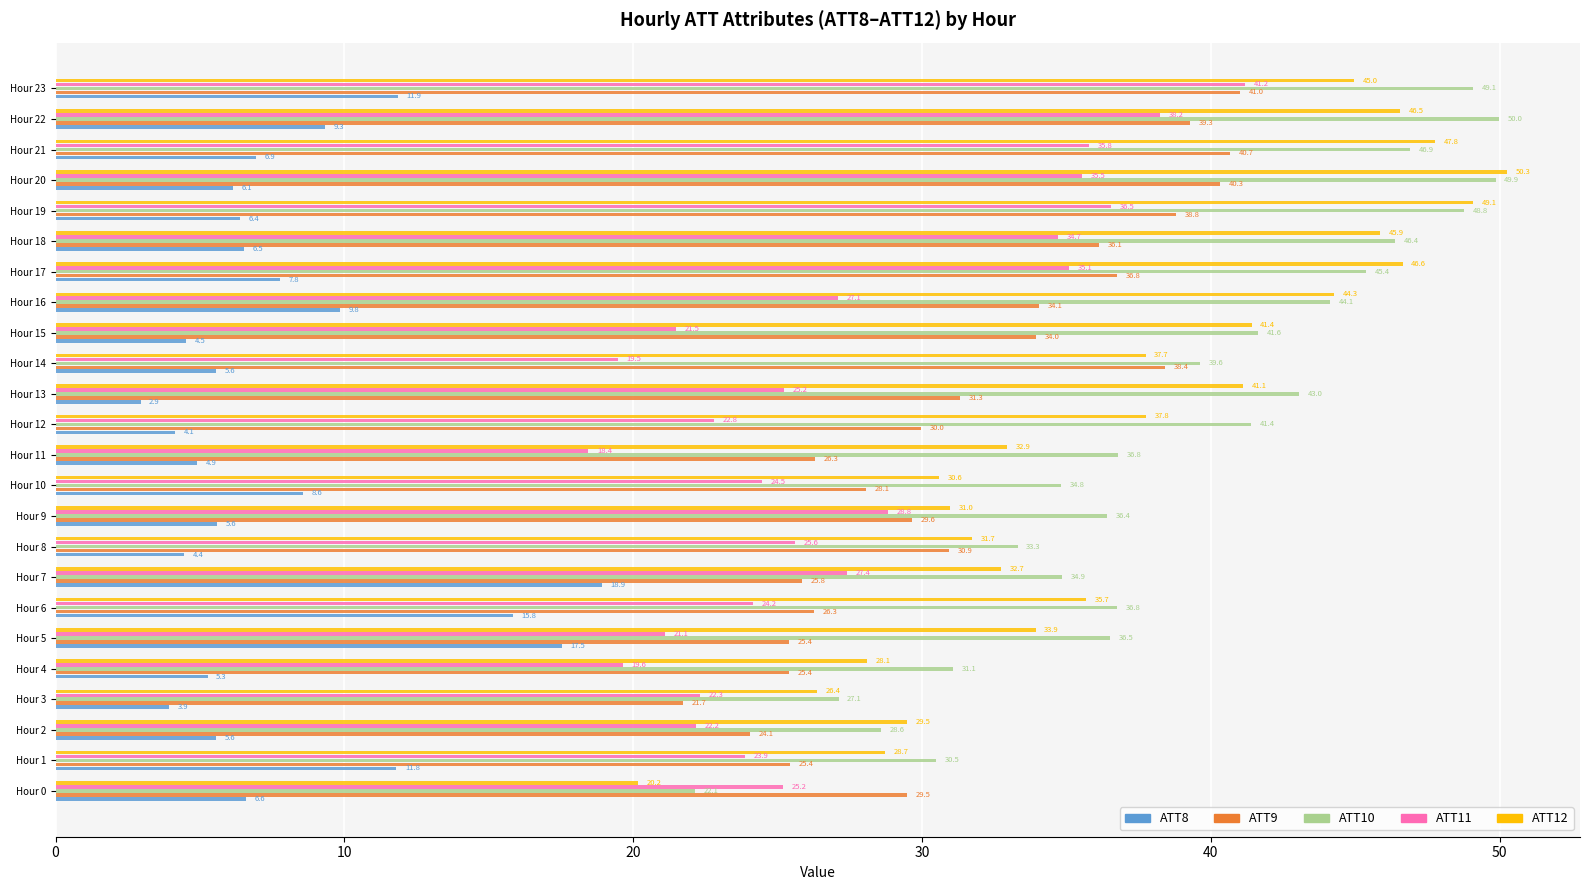

How many distinct data groups are displayed?

5